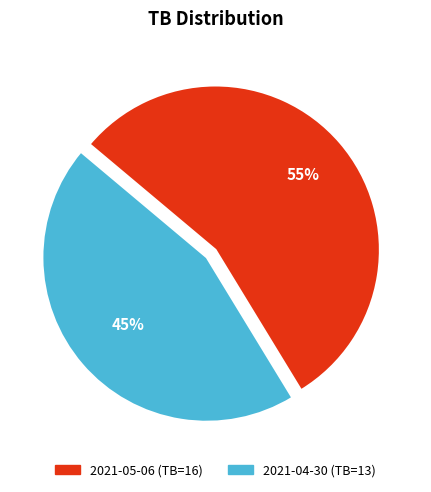

Count the number of slices in the pie.

2